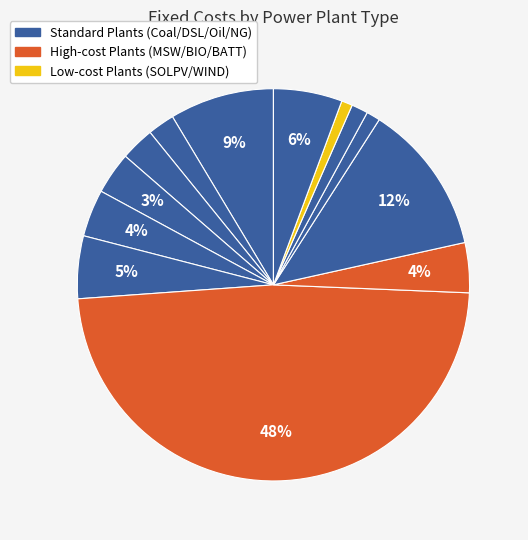

How many slices are in this pie chart?

13